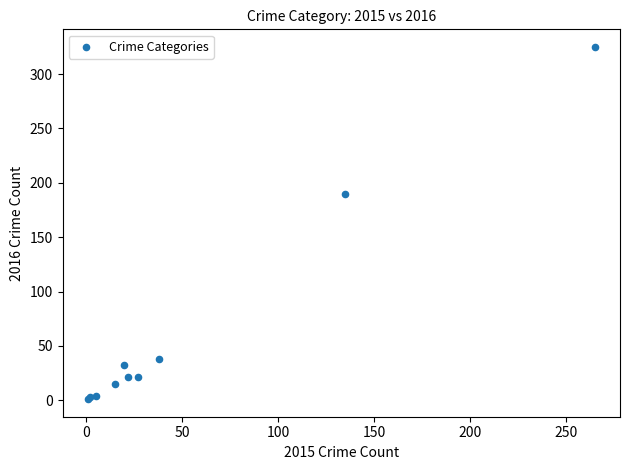

What Y value in the scatter plot is closest to 163?

190